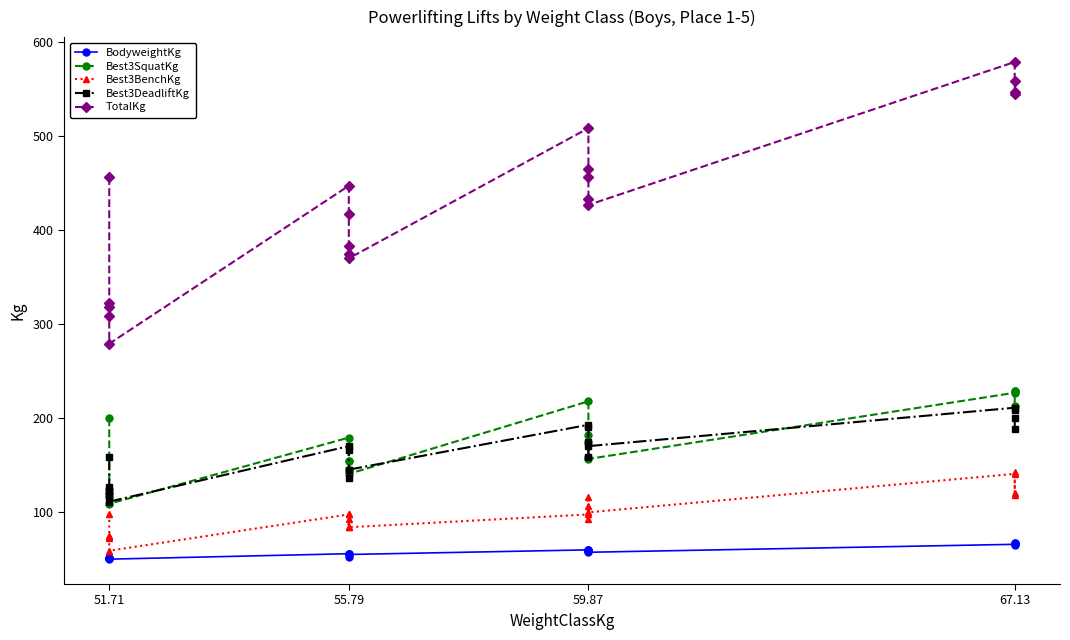

Reading left to right, what are all the values shown in this chart?

BodyweightKg: 51.0	51.4	51.0	51.7	50.0	55.8	55.7	55.8	52.8	55.0	59.9	58.5	59.4	59.9	57.3	65.8	67.0	64.7	66.9
Best3SquatKg: 199.6	120.2	124.7	115.7	108.9	179.2	154.2	154.2	145.2	140.6	217.7	181.4	174.6	158.8	156.5	226.8	229.1	229.1	213.2
Best3BenchKg: 97.5	74.8	72.6	74.8	59.0	97.5	97.5	83.9	93.0	83.9	97.5	93.0	106.6	115.7	99.8	140.6	120.2	117.9	142.9
Best3DeadliftKg: 158.8	127.0	120.2	117.9	111.1	170.1	165.6	145.2	136.1	145.2	192.8	190.5	174.6	158.8	170.1	210.9	208.7	199.6	188.2
TotalKg: 455.9	322.1	317.5	308.4	279.0	446.8	417.3	383.3	374.2	369.7	508.0	464.9	455.9	433.2	426.4	578.3	557.9	546.6	544.3